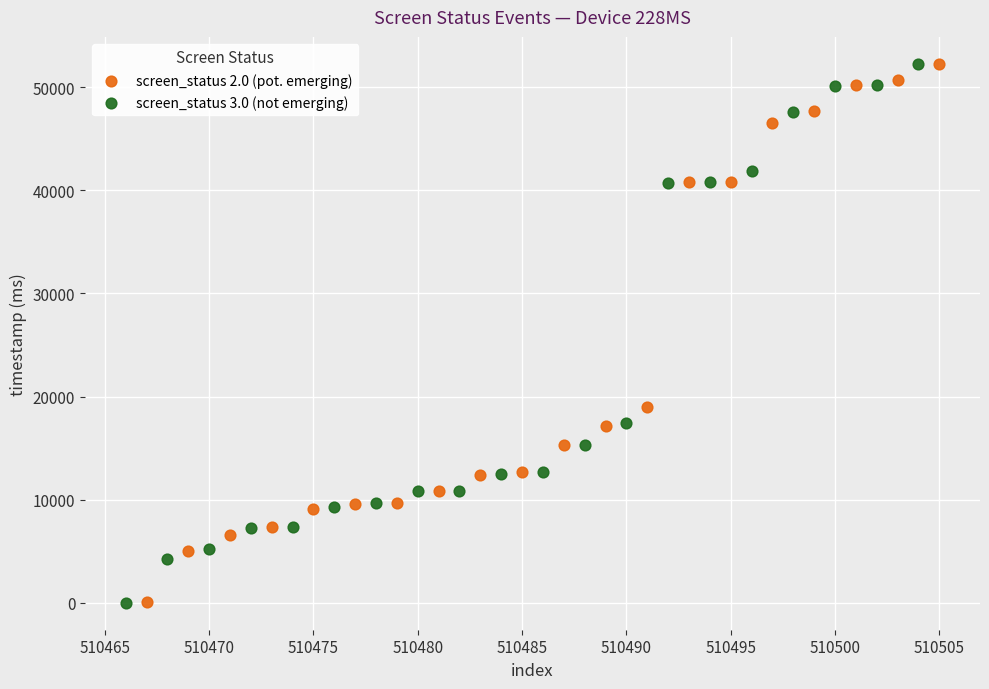

What are all the series names shown in the legend?

screen_status 2.0 (pot. emerging), screen_status 3.0 (not emerging)